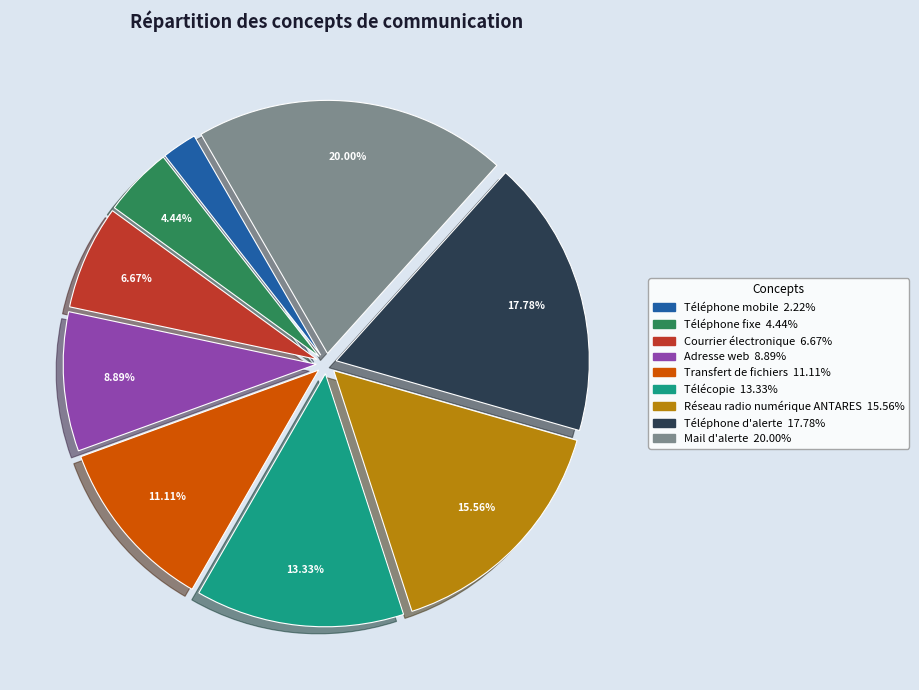

Does any single category account for the majority?

No